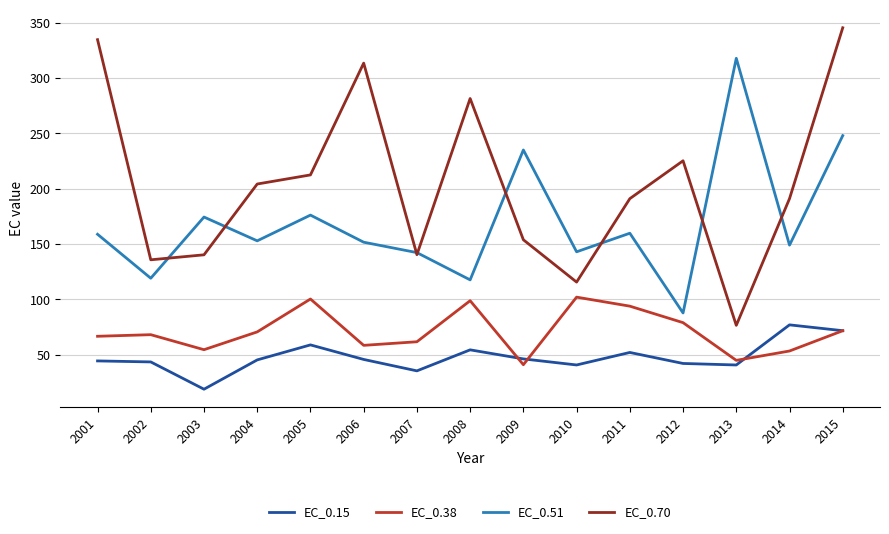

List the series in order of their peak value, highest first.

EC_0.70, EC_0.51, EC_0.38, EC_0.15